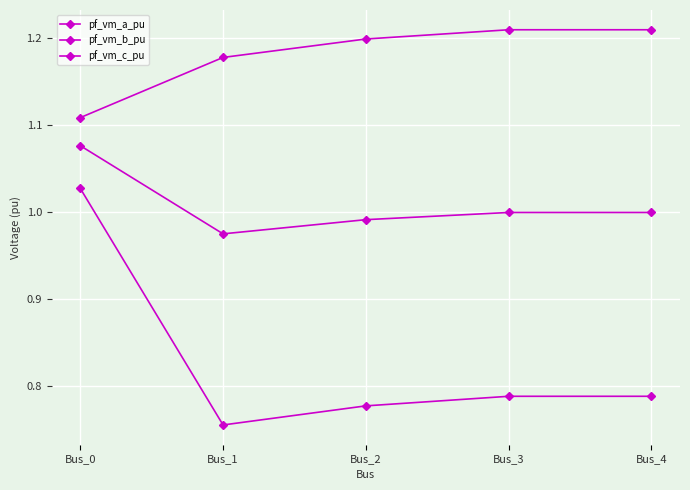

Which series changed the most between Bus_0 and Bus_3?

pf_vm_b_pu